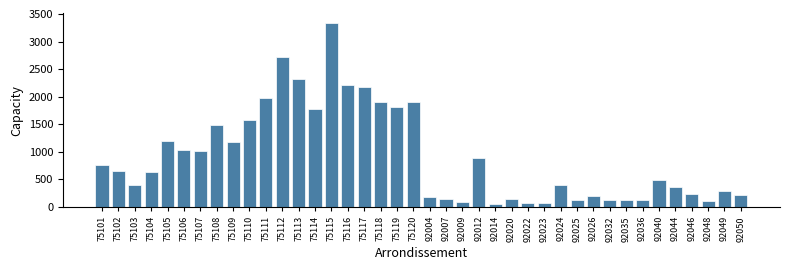

The chart shows a value of 634 at 75104. True or false?

True